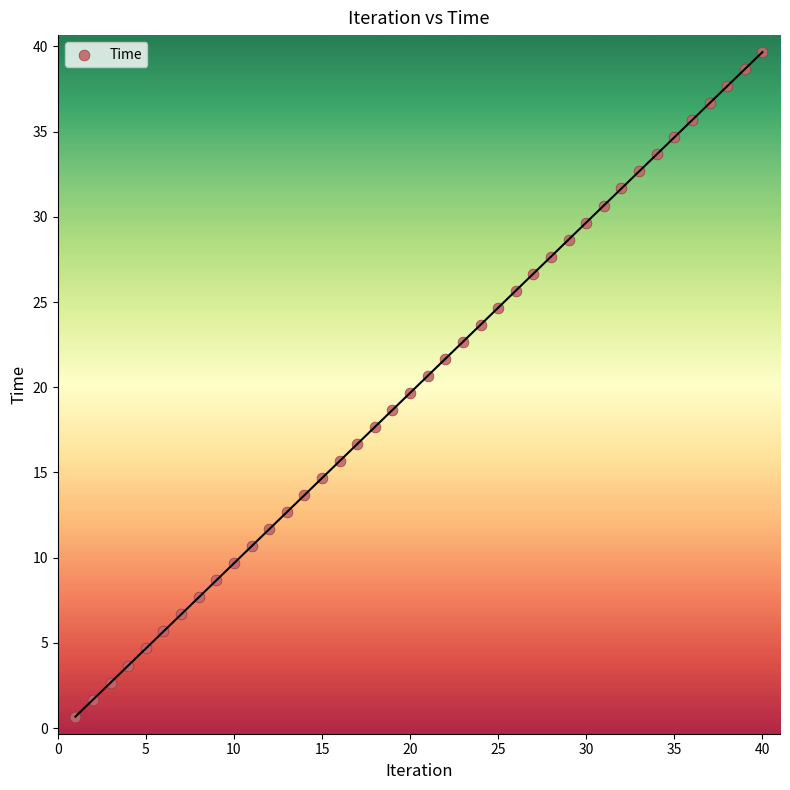

What is the range of Y values (max minus min)?

39.0